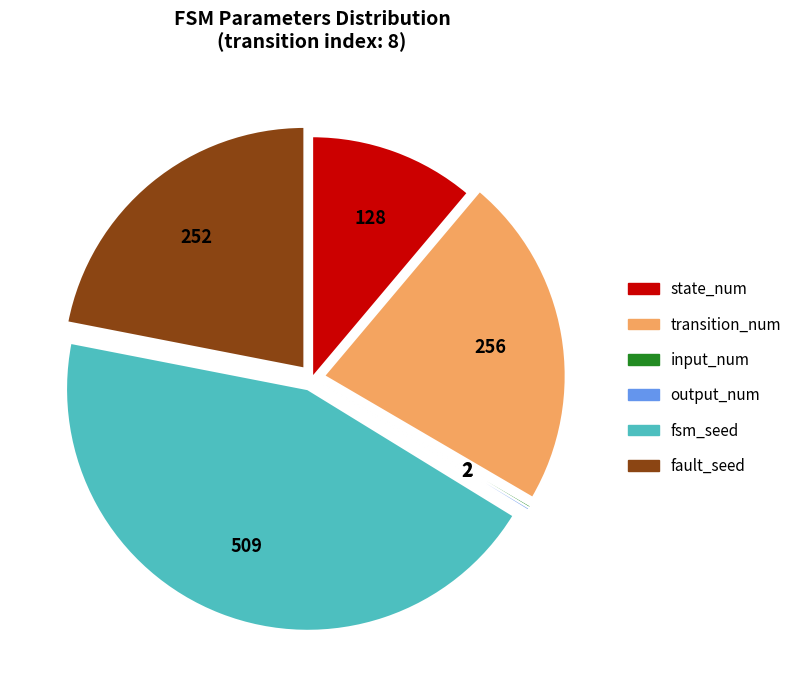

What is the largest slice in the pie chart?

fsm_seed